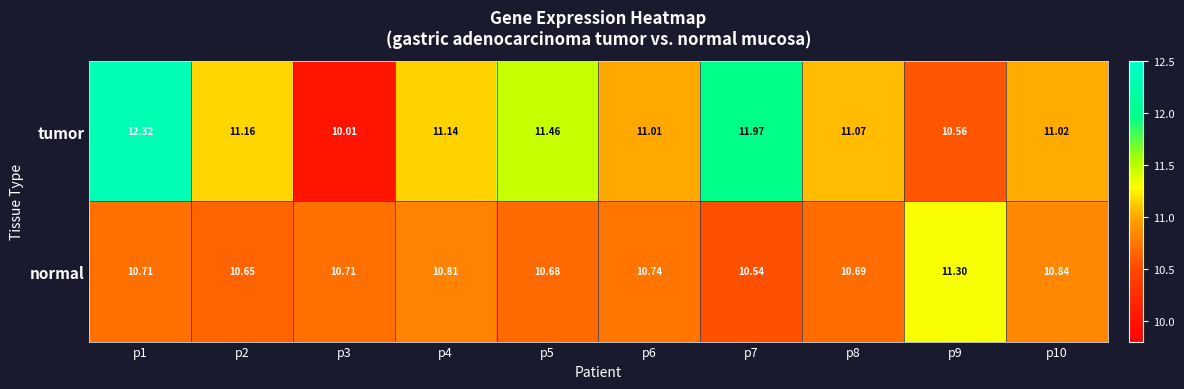

Rank the series at p1 from highest to lowest value.

tumor, normal